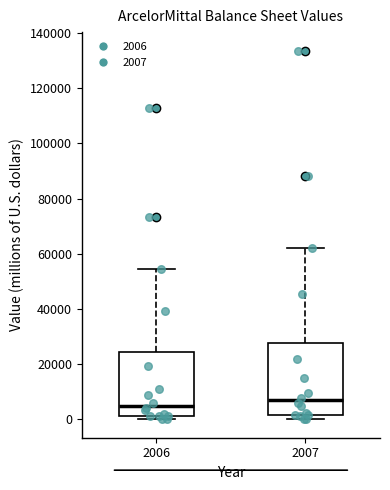

Reading left to right, transcribe this box plot: for each box, give where its median line is, the range the box spans, and where its two whiskers end, as read against the y-axis. The values are not printed on the chart, so give them approximately, as read against the axis.

2006: median 4000, box 2000 to 24000, whiskers 0 to 54000
2007: median 6000, box 2000 to 28000, whiskers 0 to 62000